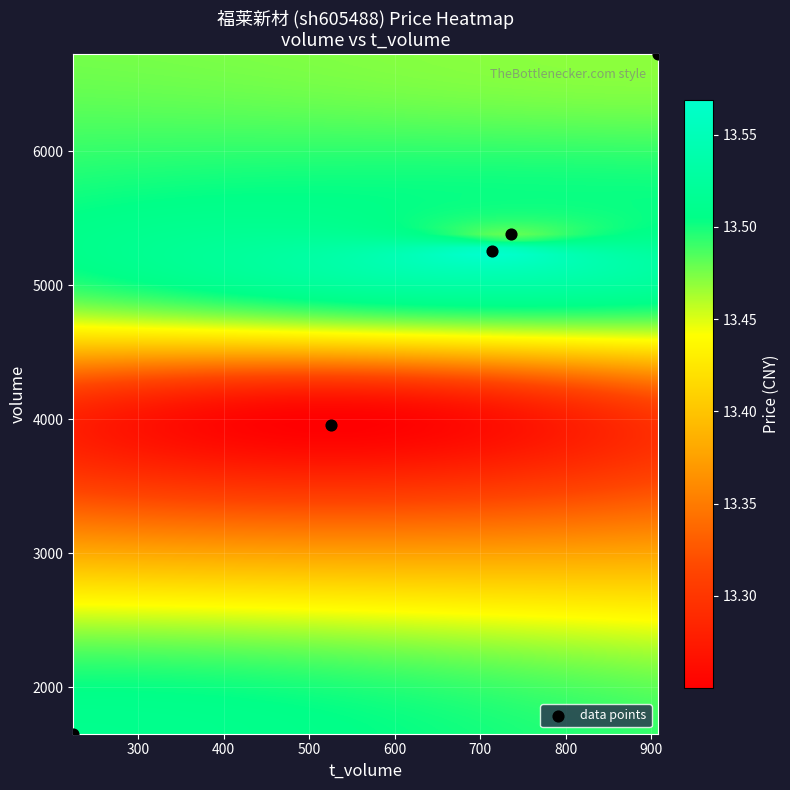

What Y value in the scatter plot is closest to 4189?

3957